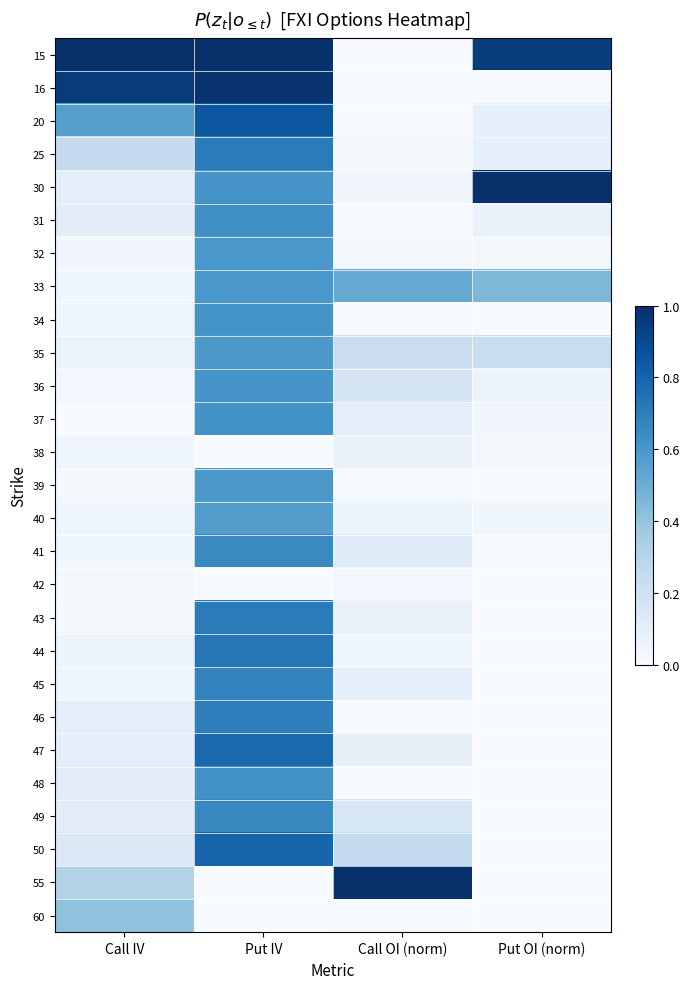

Reading right to left, extract all data points from this chart.

15: Put OI (norm)=0.9	Call OI (norm)=0.0	Put IV=1.0	Call IV=1.0
16: Put OI (norm)=0.0	Call OI (norm)=0.0	Put IV=1.0	Call IV=1.0
20: Put OI (norm)=0.1	Call OI (norm)=0.0	Put IV=0.9	Call IV=0.6
25: Put OI (norm)=0.1	Call OI (norm)=0.0	Put IV=0.7	Call IV=0.3
30: Put OI (norm)=1.0	Call OI (norm)=0.0	Put IV=0.6	Call IV=0.1
31: Put OI (norm)=0.1	Call OI (norm)=0.0	Put IV=0.6	Call IV=0.1
32: Put OI (norm)=0.0	Call OI (norm)=0.0	Put IV=0.6	Call IV=0.0
33: Put OI (norm)=0.5	Call OI (norm)=0.5	Put IV=0.6	Call IV=0.0
34: Put OI (norm)=0.0	Call OI (norm)=0.0	Put IV=0.6	Call IV=0.0
35: Put OI (norm)=0.2	Call OI (norm)=0.2	Put IV=0.6	Call IV=0.1
36: Put OI (norm)=0.1	Call OI (norm)=0.2	Put IV=0.6	Call IV=0.0
37: Put OI (norm)=0.0	Call OI (norm)=0.1	Put IV=0.6	Call IV=0.0
38: Put OI (norm)=0.0	Call OI (norm)=0.1	Put IV=0.0	Call IV=0.0
39: Put OI (norm)=0.0	Call OI (norm)=0.0	Put IV=0.6	Call IV=0.0
40: Put OI (norm)=0.0	Call OI (norm)=0.1	Put IV=0.6	Call IV=0.0
41: Put OI (norm)=0.0	Call OI (norm)=0.1	Put IV=0.7	Call IV=0.0
42: Put OI (norm)=0.0	Call OI (norm)=0.0	Put IV=0.0	Call IV=0.0
43: Put OI (norm)=0.0	Call OI (norm)=0.1	Put IV=0.7	Call IV=0.0
44: Put OI (norm)=0.0	Call OI (norm)=0.0	Put IV=0.7	Call IV=0.1
45: Put OI (norm)=0.0	Call OI (norm)=0.1	Put IV=0.7	Call IV=0.0
46: Put OI (norm)=0.0	Call OI (norm)=0.0	Put IV=0.7	Call IV=0.1
47: Put OI (norm)=0.0	Call OI (norm)=0.1	Put IV=0.8	Call IV=0.1
48: Put OI (norm)=0.0	Call OI (norm)=0.0	Put IV=0.6	Call IV=0.1
49: Put OI (norm)=0.0	Call OI (norm)=0.2	Put IV=0.7	Call IV=0.1
50: Put OI (norm)=0.0	Call OI (norm)=0.3	Put IV=0.8	Call IV=0.1
55: Put OI (norm)=0.0	Call OI (norm)=1.0	Put IV=0.0	Call IV=0.3
60: Put OI (norm)=0.0	Call OI (norm)=0.0	Put IV=0.0	Call IV=0.4